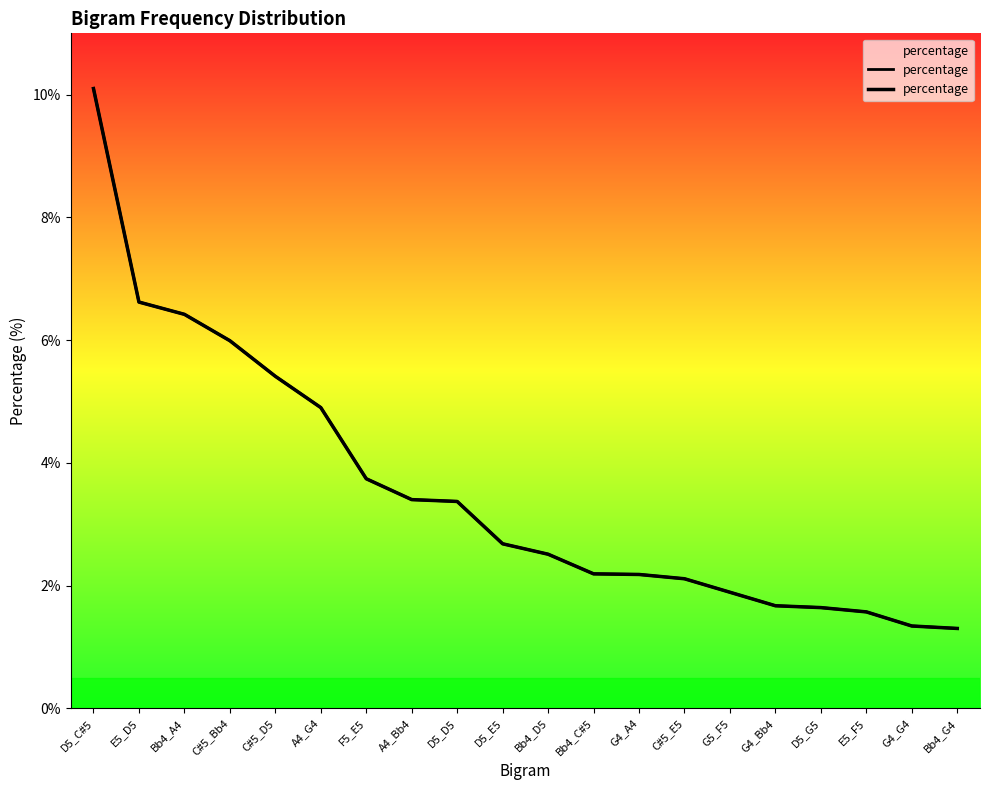

What is the label of the 20th point from the right?

D5_C#5